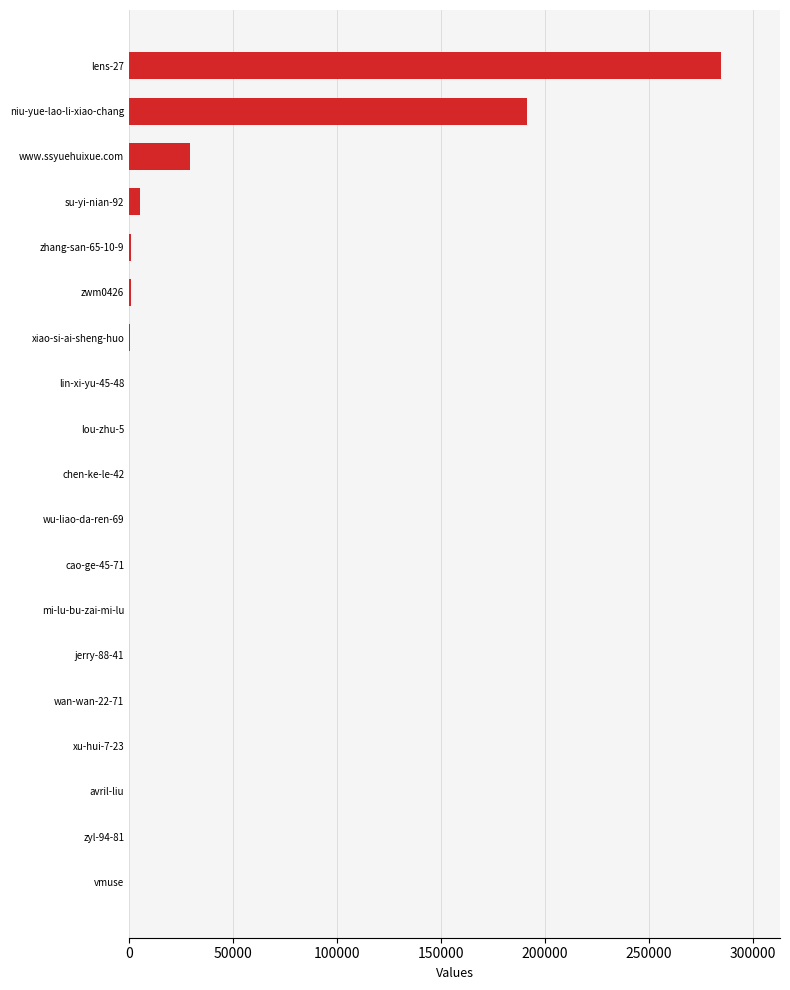

What is the greatest value displayed?

284518